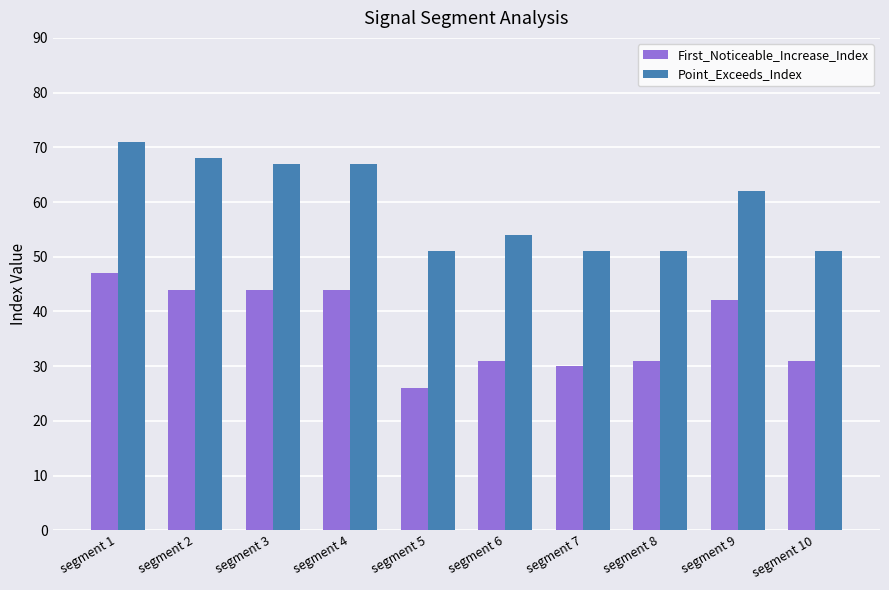

Reading right to left, list all the values displayed in this chart.

First_Noticeable_Increase_Index: 31	42	31	30	31	26	44	44	44	47
Point_Exceeds_Index: 51	62	51	51	54	51	67	67	68	71